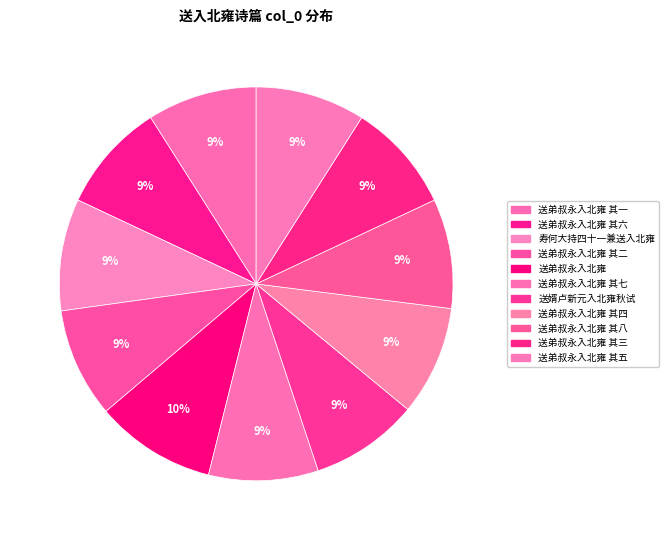

Count the number of slices in the pie.

11